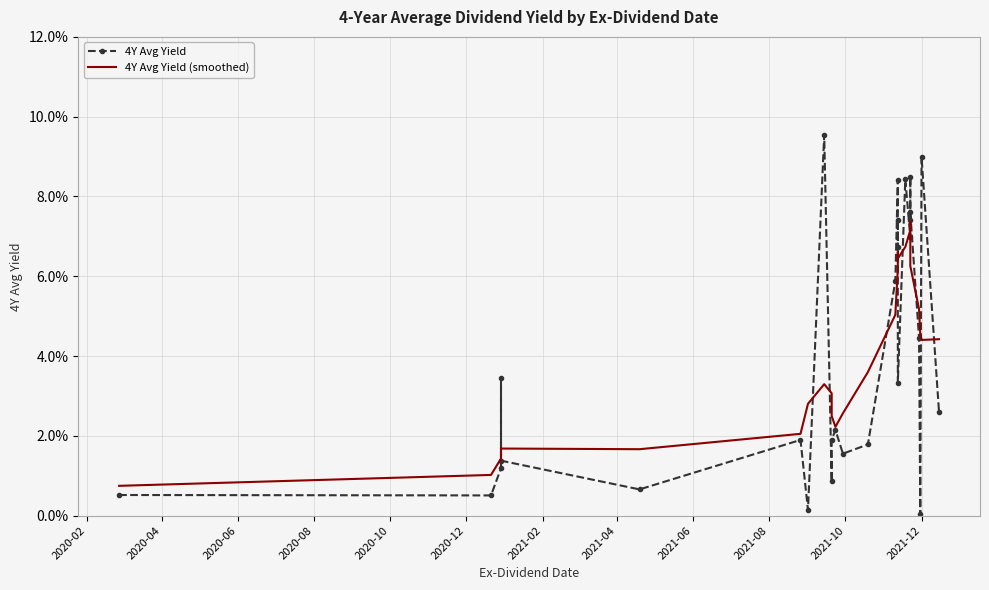

What is the maximum value for 4Y Avg Yield?

0.1